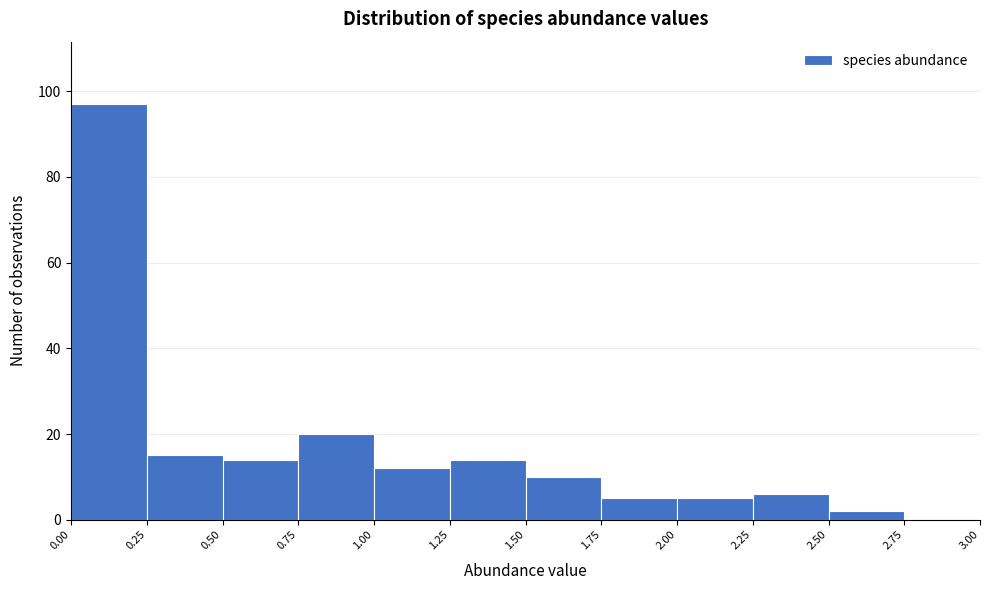

Reading left to right, list every bar in this chart as the range it spans on the x-axis followed by its height. The values are not printed on the chart, so give them approximately, as read against the axis.

0.00 to 0.25: 98
0.25 to 0.50: 16
0.50 to 0.75: 14
0.75 to 1.00: 20
1.00 to 1.25: 12
1.25 to 1.50: 14
1.50 to 1.75: 10
1.75 to 2.00: 6
2.00 to 2.25: 6
2.25 to 2.50: 6
2.50 to 2.75: 2
2.75 to 3.00: 0